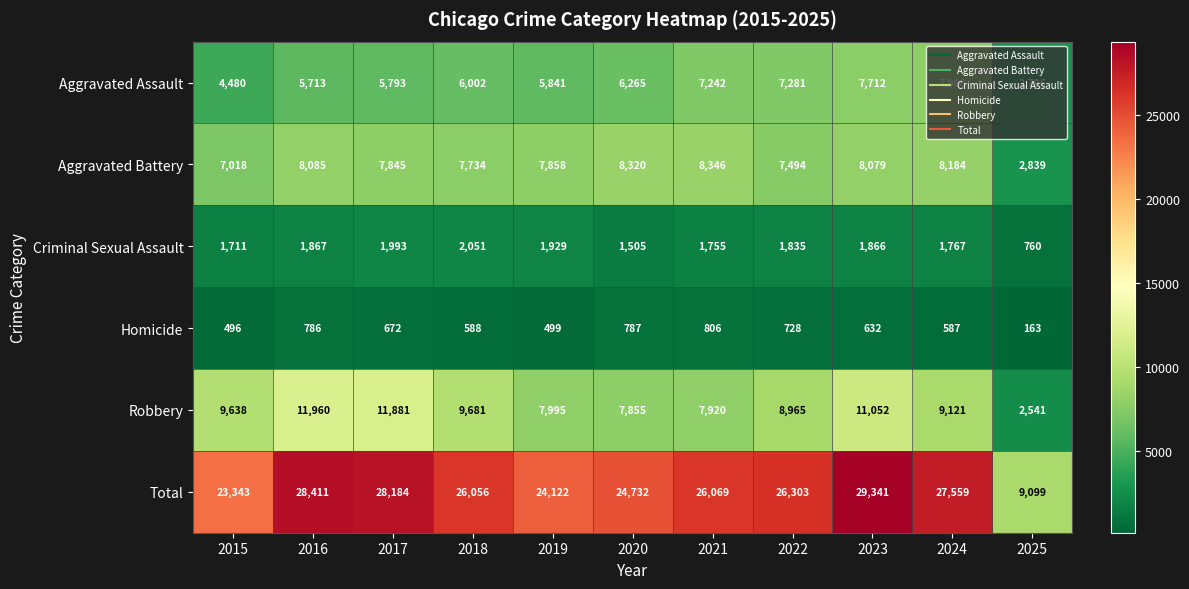

The value of Homicide at 2024 is 587. True or false?

True